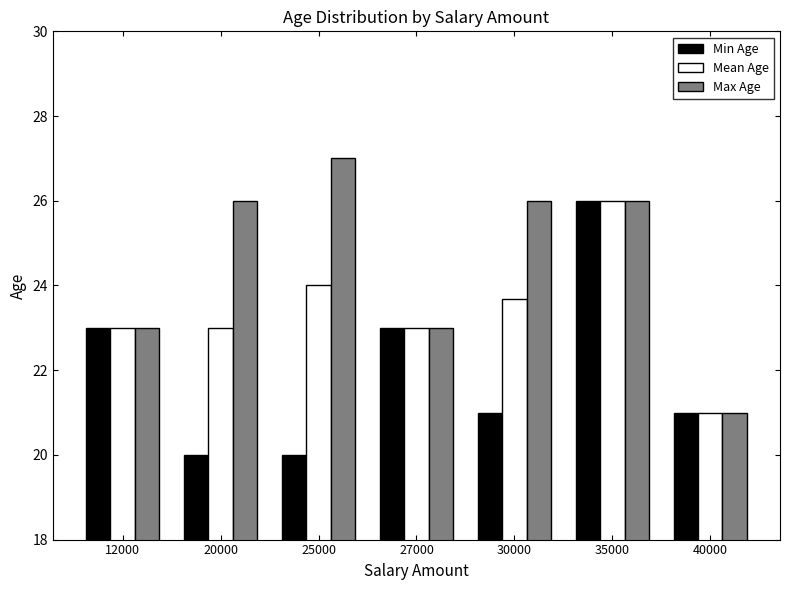

Between 25000 and 40000, which series saw the biggest shift?

Max Age